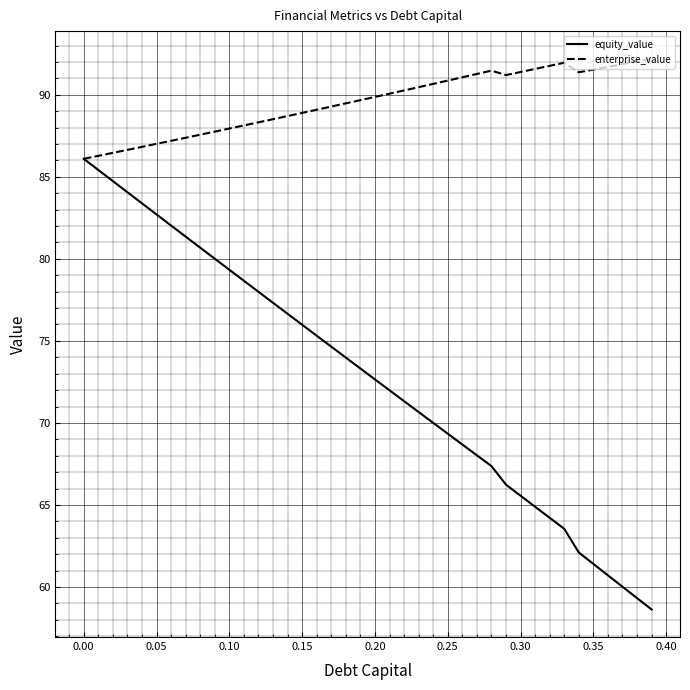

True or false: enterprise_value has more than 1 points higher than both neighbors.

True